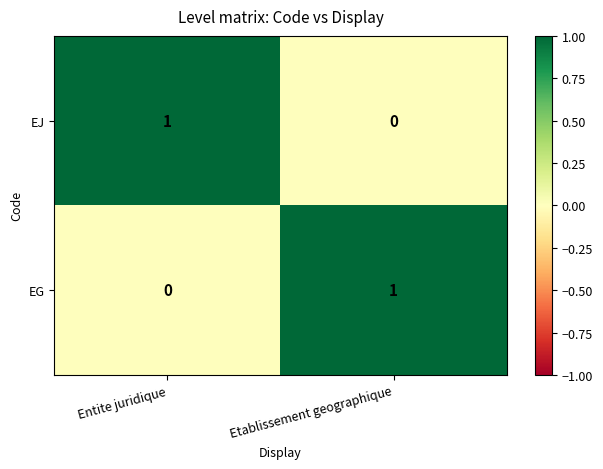

Is the value of EG at Etablissement geographique greater than the value of EJ at Etablissement geographique?

Yes